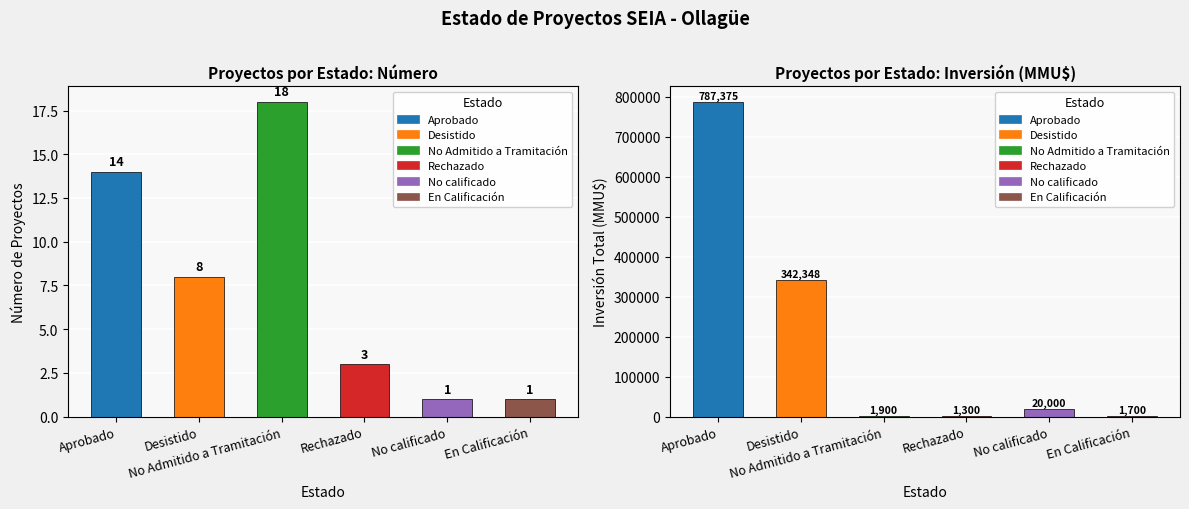

How many values exceed 8?

2